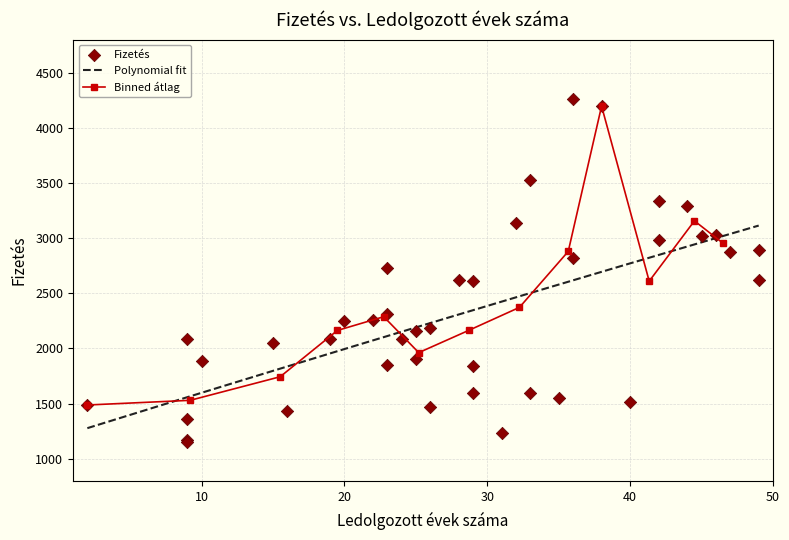

Between 33 and 24, which is larger?

33